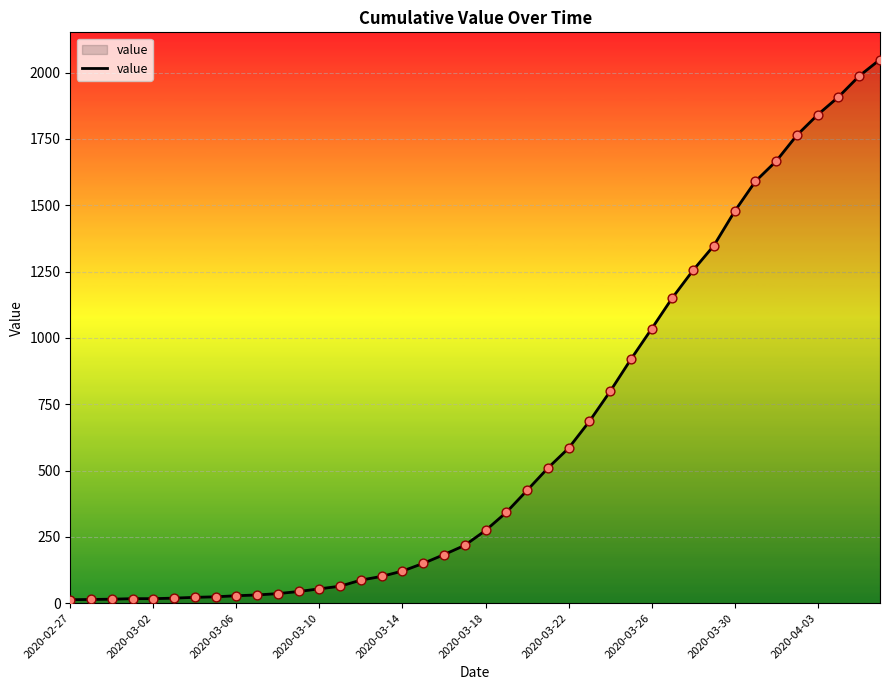

What is the maximum value shown in the chart?

2049